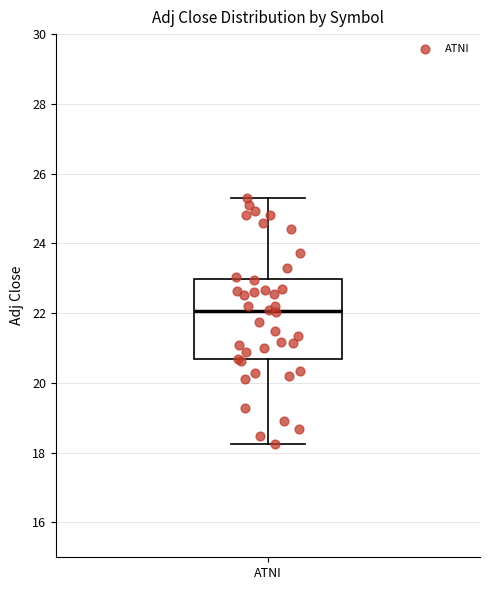

Transcribe this box plot: give where the median line is, the range the box spans, and where the two whiskers end, as read against the y-axis. The values are not printed on the chart, so give them approximately, as read against the axis.

median 22.0, box 20.6 to 23.0, whiskers 18.2 to 25.4